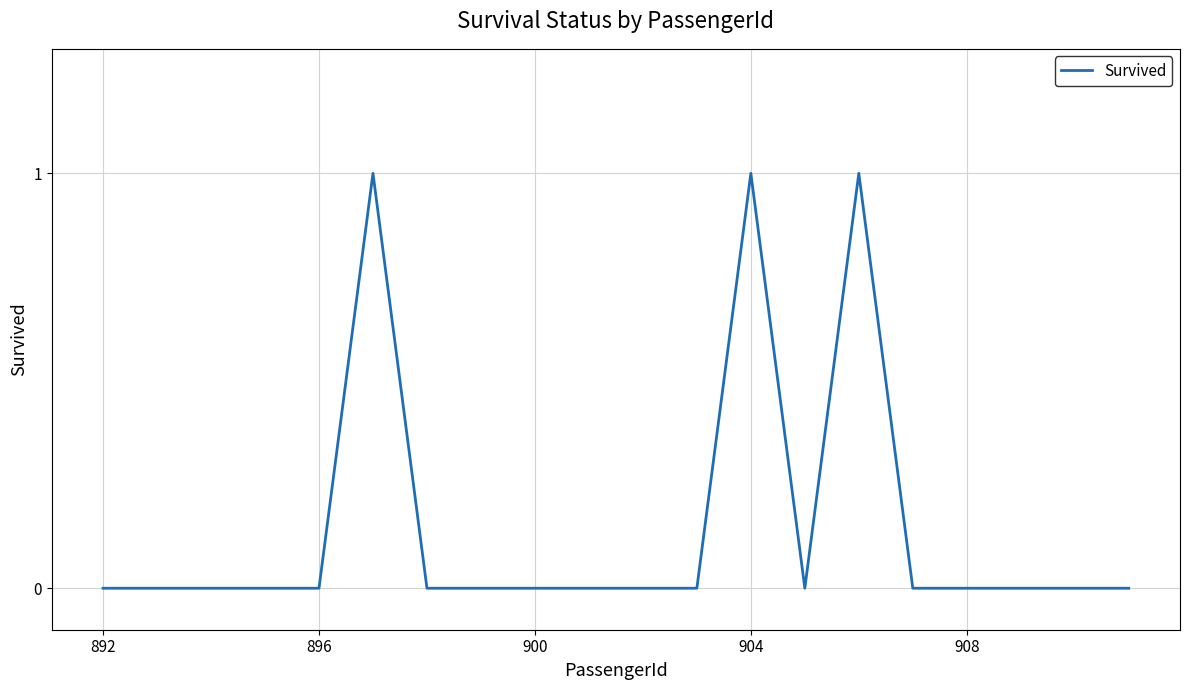

How many categories are shown in the chart?

20